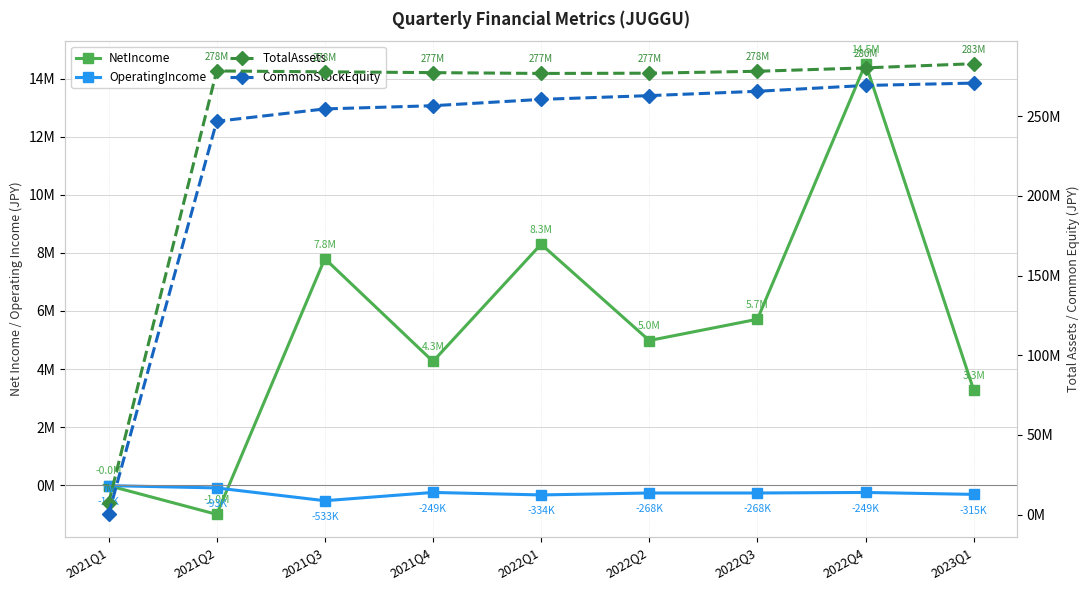

Reading right to left, what are all the values shown in this chart?

NetIncome: 2023Q1=3277807	2022Q4=14511527	2022Q3=5713996	2022Q2=4981139	2022Q1=8297867	2021Q4=4262467	2021Q3=7800903	2021Q2=-1003376	2021Q1=-13308
OperatingIncome: 2023Q1=-315377	2022Q4=-249309	2022Q3=-267800	2022Q2=-267847	2022Q1=-334303	2021Q4=-248525	2021Q3=-533231	2021Q2=-93496	2021Q1=-13308
TotalAssets: 2023Q1=283006962	2022Q4=280397520	2022Q3=278260373	2022Q2=277061089	2022Q1=276897734	2021Q4=277414967	2021Q3=277920762	2021Q2=278450132	2021Q1=7085184
CommonStockEquity: 2023Q1=270841249	2022Q4=269360034	2022Q3=265699214	2022Q2=262976116	2022Q1=260619470	2021Q4=256637688	2021Q3=254630717	2021Q2=246829815	2021Q1=100020